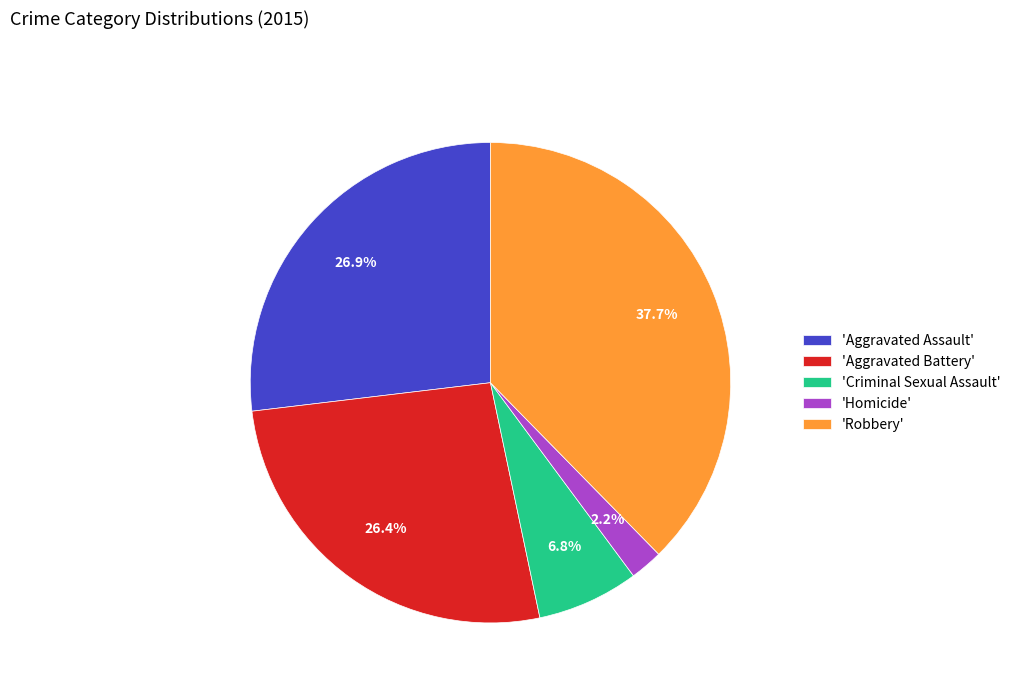

Is there a majority slice in this chart?

No